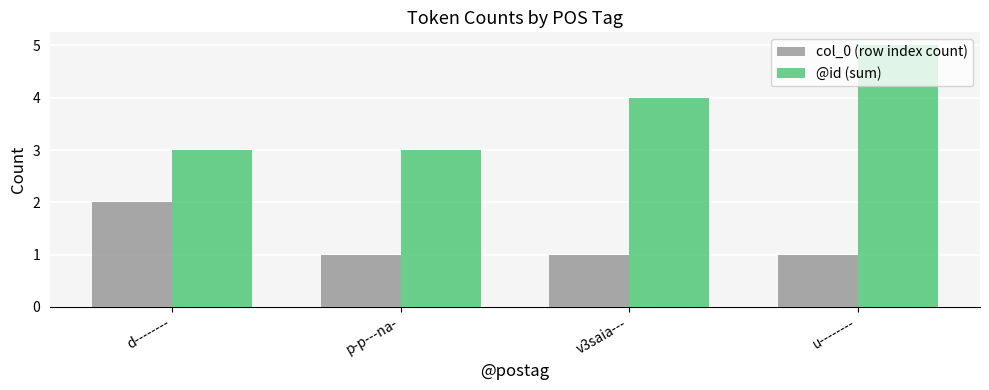

At which category is the sum across all series the highest?

u--------